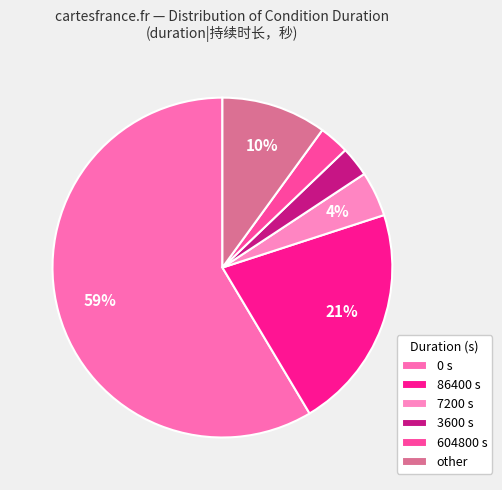

To the nearest percent, what percentage of the pie is other?

10%